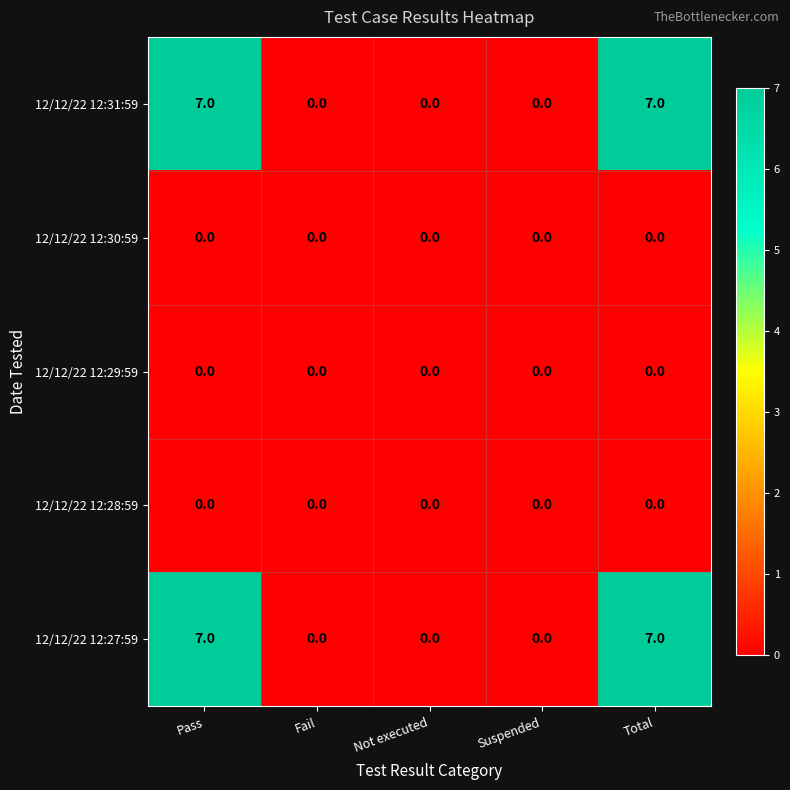

What is the difference between the maximum and minimum values in the 12/12/22 12:27:59 series?

7